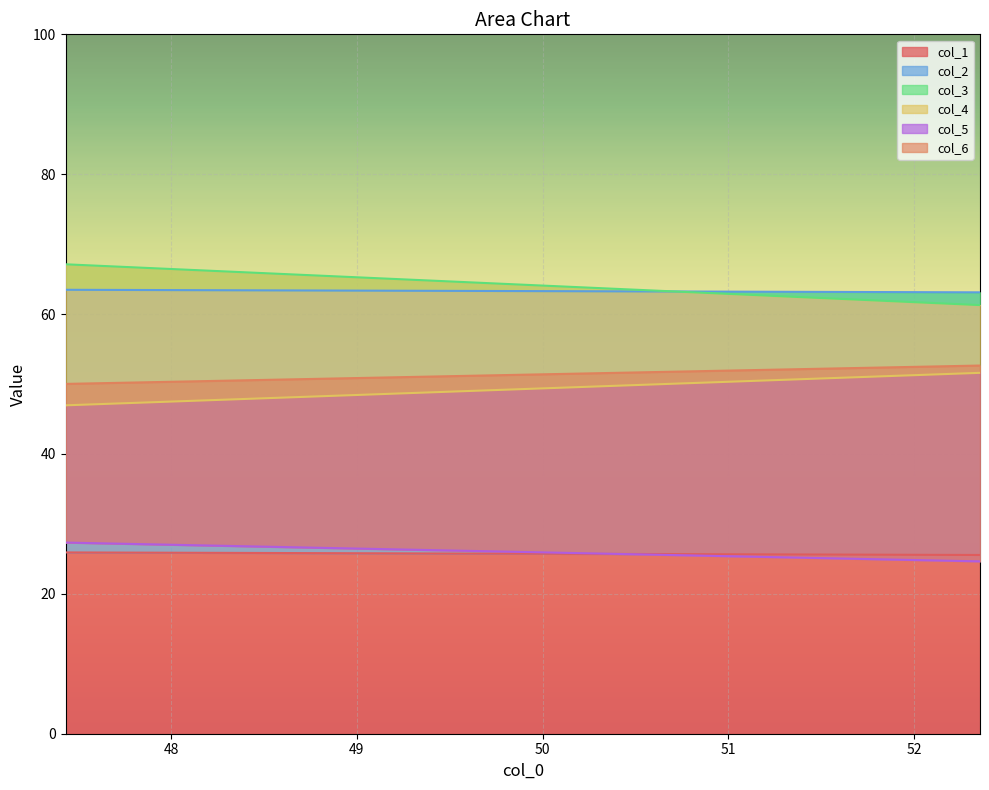

How many col_5 values are between 24 and 27?

1